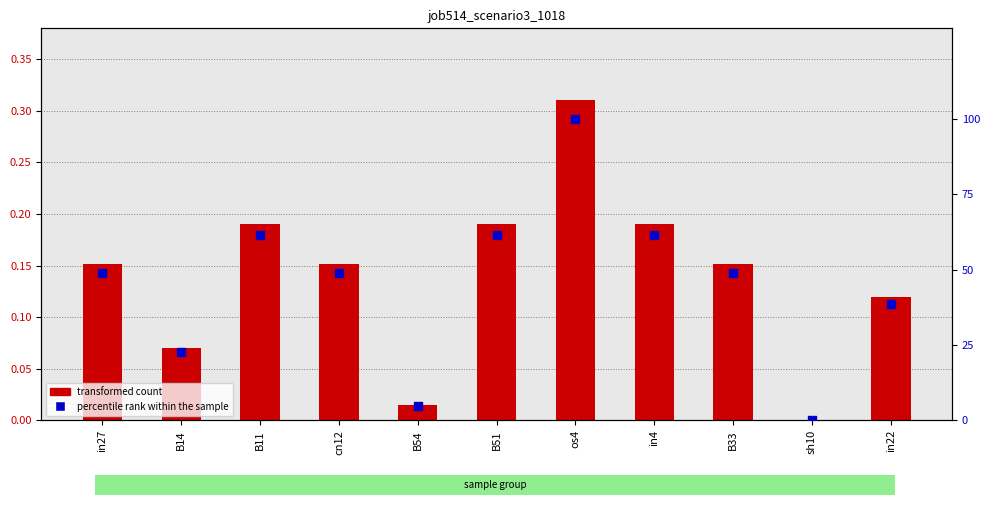

Which series has the largest total across all categories?

percentile rank within the sample